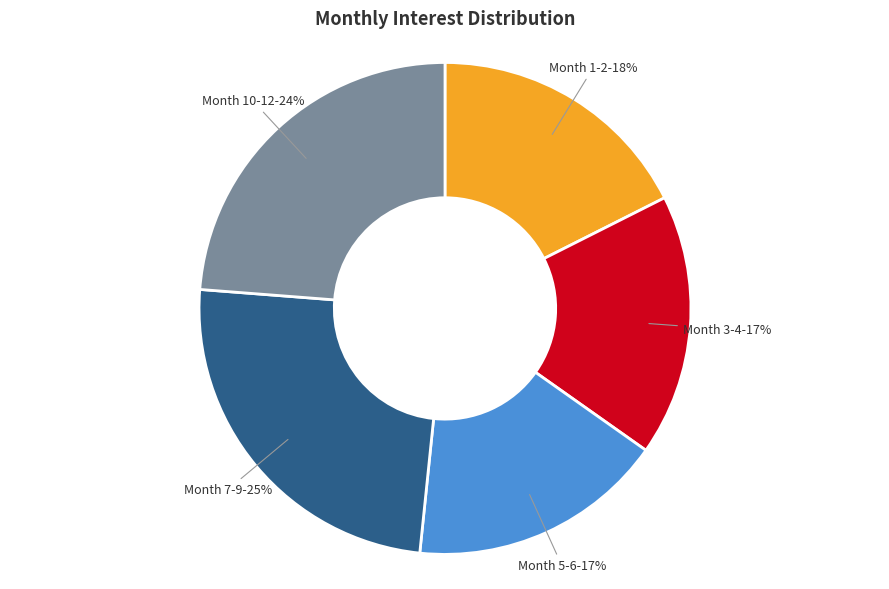

To the nearest percent, what is the average slice percentage?

20%